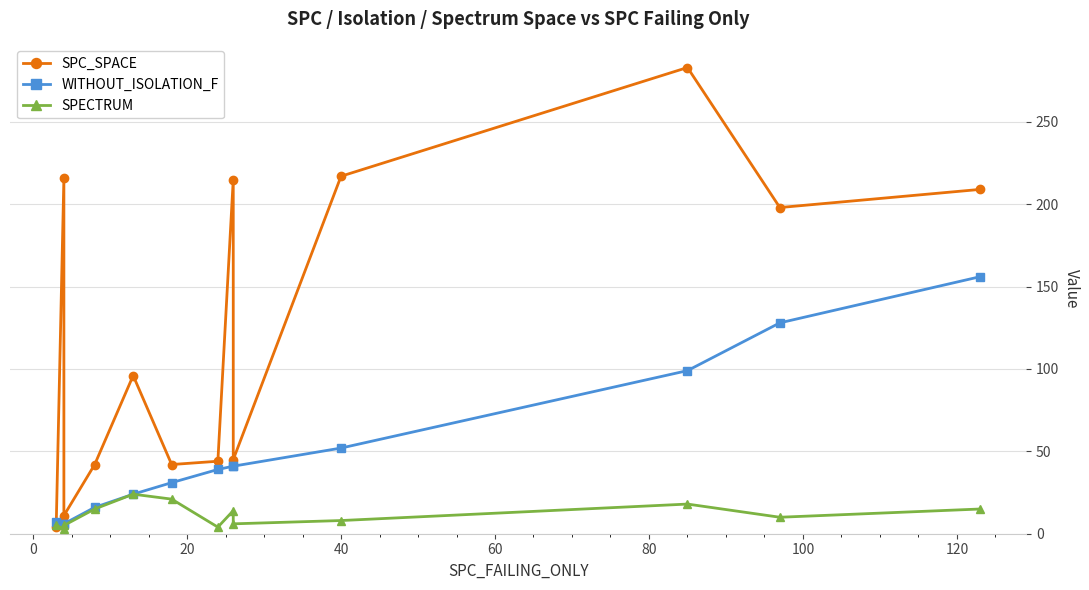

How many categories are shown in the chart?

13